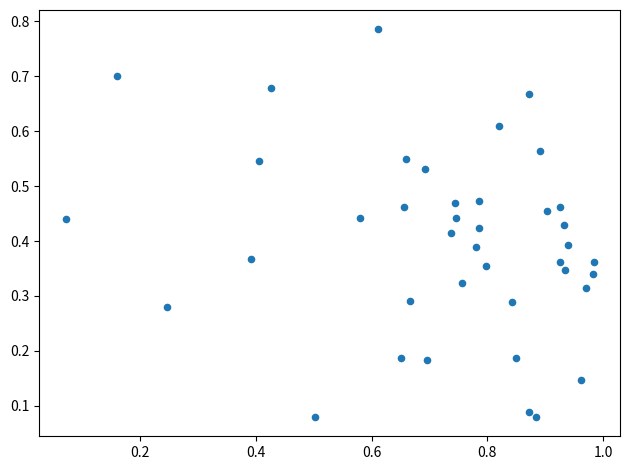

What is the range of X values (max minus min)?

0.9